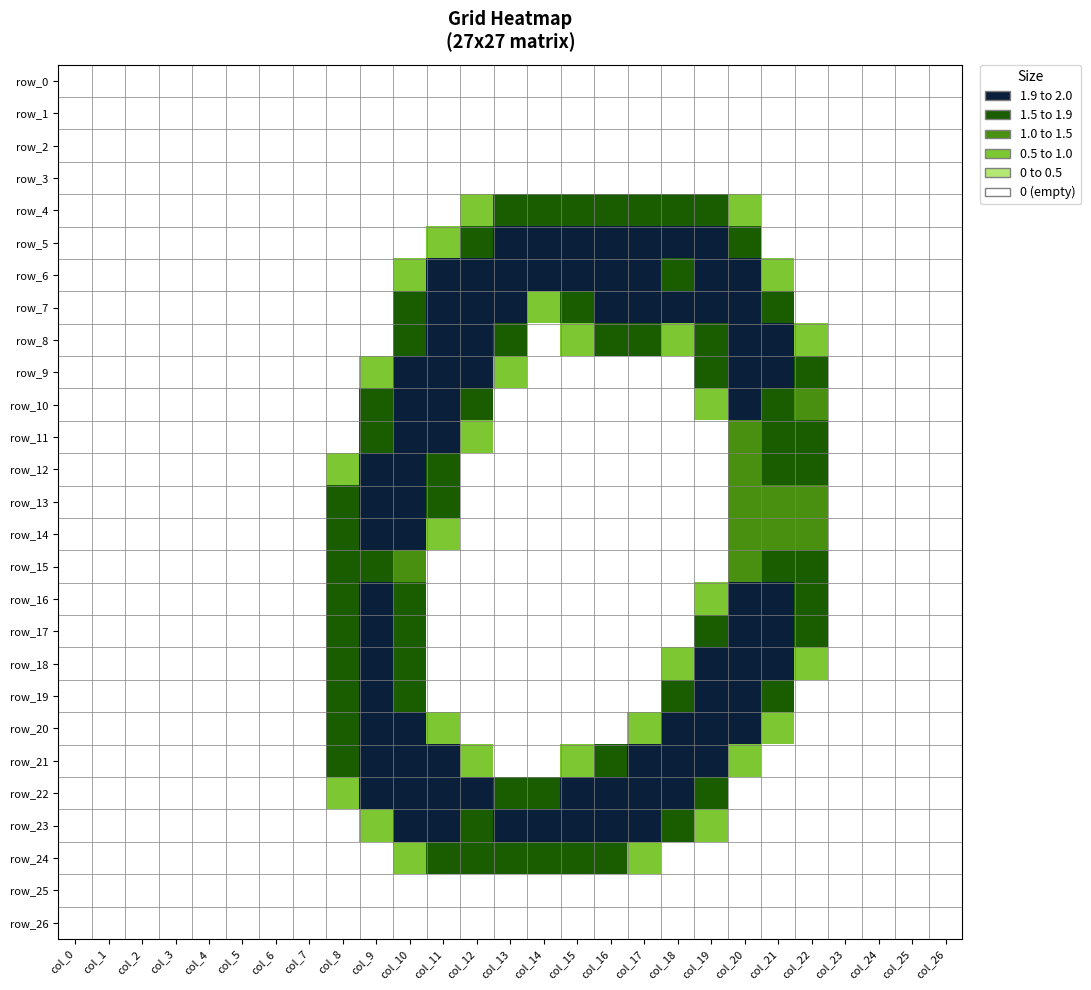

Reading left to right, extract all data points from this chart.

row_0: col_0=0.0	col_1=0.0	col_2=0.0	col_3=0.0	col_4=0.0	col_5=0.0	col_6=0.0	col_7=0.0	col_8=0.0	col_9=0.0	col_10=0.0	col_11=0.0	col_12=0.0	col_13=0.0	col_14=0.0	col_15=0.0	col_16=0.0	col_17=0.0	col_18=0.0	col_19=0.0	col_20=0.0	col_21=0.0	col_22=0.0	col_23=0.0	col_24=0.0	col_25=0.0	col_26=0.0
row_1: col_0=0.0	col_1=0.0	col_2=0.0	col_3=0.0	col_4=0.0	col_5=0.0	col_6=0.0	col_7=0.0	col_8=0.0	col_9=0.0	col_10=0.0	col_11=0.0	col_12=0.0	col_13=0.0	col_14=0.0	col_15=0.0	col_16=0.0	col_17=0.0	col_18=0.0	col_19=0.0	col_20=0.0	col_21=0.0	col_22=0.0	col_23=0.0	col_24=0.0	col_25=0.0	col_26=0.0
row_2: col_0=0.0	col_1=0.0	col_2=0.0	col_3=0.0	col_4=0.0	col_5=0.0	col_6=0.0	col_7=0.0	col_8=0.0	col_9=0.0	col_10=0.0	col_11=0.0	col_12=0.0	col_13=0.0	col_14=0.0	col_15=0.0	col_16=0.0	col_17=0.0	col_18=0.0	col_19=0.0	col_20=0.0	col_21=0.0	col_22=0.0	col_23=0.0	col_24=0.0	col_25=0.0	col_26=0.0
row_3: col_0=0.0	col_1=0.0	col_2=0.0	col_3=0.0	col_4=0.0	col_5=0.0	col_6=0.0	col_7=0.0	col_8=0.0	col_9=0.0	col_10=0.0	col_11=0.0	col_12=0.0	col_13=0.0	col_14=0.0	col_15=0.0	col_16=0.0	col_17=0.0	col_18=0.0	col_19=0.0	col_20=0.0	col_21=0.0	col_22=0.0	col_23=0.0	col_24=0.0	col_25=0.0	col_26=0.0
row_4: col_0=0.0	col_1=0.0	col_2=0.0	col_3=0.0	col_4=0.0	col_5=0.0	col_6=0.0	col_7=0.0	col_8=0.0	col_9=0.0	col_10=0.0	col_11=0.0	col_12=0.8	col_13=1.5	col_14=1.5	col_15=1.5	col_16=1.5	col_17=1.5	col_18=1.5	col_19=1.5	col_20=0.8	col_21=0.0	col_22=0.0	col_23=0.0	col_24=0.0	col_25=0.0	col_26=0.0
row_5: col_0=0.0	col_1=0.0	col_2=0.0	col_3=0.0	col_4=0.0	col_5=0.0	col_6=0.0	col_7=0.0	col_8=0.0	col_9=0.0	col_10=0.0	col_11=0.8	col_12=1.5	col_13=2.0	col_14=2.0	col_15=2.0	col_16=2.0	col_17=2.0	col_18=2.0	col_19=2.0	col_20=1.5	col_21=0.0	col_22=0.0	col_23=0.0	col_24=0.0	col_25=0.0	col_26=0.0
row_6: col_0=0.0	col_1=0.0	col_2=0.0	col_3=0.0	col_4=0.0	col_5=0.0	col_6=0.0	col_7=0.0	col_8=0.0	col_9=0.0	col_10=0.8	col_11=2.0	col_12=2.0	col_13=2.0	col_14=2.0	col_15=2.0	col_16=2.0	col_17=2.0	col_18=1.5	col_19=2.0	col_20=2.0	col_21=0.8	col_22=0.0	col_23=0.0	col_24=0.0	col_25=0.0	col_26=0.0
row_7: col_0=0.0	col_1=0.0	col_2=0.0	col_3=0.0	col_4=0.0	col_5=0.0	col_6=0.0	col_7=0.0	col_8=0.0	col_9=0.0	col_10=1.5	col_11=2.0	col_12=2.0	col_13=2.0	col_14=0.8	col_15=1.5	col_16=2.0	col_17=2.0	col_18=2.0	col_19=2.0	col_20=2.0	col_21=1.5	col_22=0.0	col_23=0.0	col_24=0.0	col_25=0.0	col_26=0.0
row_8: col_0=0.0	col_1=0.0	col_2=0.0	col_3=0.0	col_4=0.0	col_5=0.0	col_6=0.0	col_7=0.0	col_8=0.0	col_9=0.0	col_10=1.5	col_11=2.0	col_12=2.0	col_13=1.5	col_14=0.0	col_15=0.8	col_16=1.5	col_17=1.5	col_18=0.8	col_19=1.5	col_20=2.0	col_21=2.0	col_22=0.8	col_23=0.0	col_24=0.0	col_25=0.0	col_26=0.0
row_9: col_0=0.0	col_1=0.0	col_2=0.0	col_3=0.0	col_4=0.0	col_5=0.0	col_6=0.0	col_7=0.0	col_8=0.0	col_9=0.8	col_10=2.0	col_11=2.0	col_12=2.0	col_13=0.8	col_14=0.0	col_15=0.0	col_16=0.0	col_17=0.0	col_18=0.0	col_19=1.5	col_20=2.0	col_21=2.0	col_22=1.5	col_23=0.0	col_24=0.0	col_25=0.0	col_26=0.0
row_10: col_0=0.0	col_1=0.0	col_2=0.0	col_3=0.0	col_4=0.0	col_5=0.0	col_6=0.0	col_7=0.0	col_8=0.0	col_9=1.5	col_10=2.0	col_11=2.0	col_12=1.5	col_13=0.0	col_14=0.0	col_15=0.0	col_16=0.0	col_17=0.0	col_18=0.0	col_19=0.8	col_20=2.0	col_21=1.5	col_22=1.0	col_23=0.0	col_24=0.0	col_25=0.0	col_26=0.0
row_11: col_0=0.0	col_1=0.0	col_2=0.0	col_3=0.0	col_4=0.0	col_5=0.0	col_6=0.0	col_7=0.0	col_8=0.0	col_9=1.5	col_10=2.0	col_11=2.0	col_12=0.8	col_13=0.0	col_14=0.0	col_15=0.0	col_16=0.0	col_17=0.0	col_18=0.0	col_19=0.0	col_20=1.0	col_21=1.5	col_22=1.5	col_23=0.0	col_24=0.0	col_25=0.0	col_26=0.0
row_12: col_0=0.0	col_1=0.0	col_2=0.0	col_3=0.0	col_4=0.0	col_5=0.0	col_6=0.0	col_7=0.0	col_8=0.8	col_9=2.0	col_10=2.0	col_11=1.5	col_12=0.0	col_13=0.0	col_14=0.0	col_15=0.0	col_16=0.0	col_17=0.0	col_18=0.0	col_19=0.0	col_20=1.0	col_21=1.5	col_22=1.5	col_23=0.0	col_24=0.0	col_25=0.0	col_26=0.0
row_13: col_0=0.0	col_1=0.0	col_2=0.0	col_3=0.0	col_4=0.0	col_5=0.0	col_6=0.0	col_7=0.0	col_8=1.5	col_9=2.0	col_10=2.0	col_11=1.5	col_12=0.0	col_13=0.0	col_14=0.0	col_15=0.0	col_16=0.0	col_17=0.0	col_18=0.0	col_19=0.0	col_20=1.0	col_21=1.0	col_22=1.0	col_23=0.0	col_24=0.0	col_25=0.0	col_26=0.0
row_14: col_0=0.0	col_1=0.0	col_2=0.0	col_3=0.0	col_4=0.0	col_5=0.0	col_6=0.0	col_7=0.0	col_8=1.5	col_9=2.0	col_10=2.0	col_11=0.8	col_12=0.0	col_13=0.0	col_14=0.0	col_15=0.0	col_16=0.0	col_17=0.0	col_18=0.0	col_19=0.0	col_20=1.0	col_21=1.0	col_22=1.0	col_23=0.0	col_24=0.0	col_25=0.0	col_26=0.0
row_15: col_0=0.0	col_1=0.0	col_2=0.0	col_3=0.0	col_4=0.0	col_5=0.0	col_6=0.0	col_7=0.0	col_8=1.5	col_9=1.5	col_10=1.0	col_11=0.0	col_12=0.0	col_13=0.0	col_14=0.0	col_15=0.0	col_16=0.0	col_17=0.0	col_18=0.0	col_19=0.0	col_20=1.0	col_21=1.5	col_22=1.5	col_23=0.0	col_24=0.0	col_25=0.0	col_26=0.0
row_16: col_0=0.0	col_1=0.0	col_2=0.0	col_3=0.0	col_4=0.0	col_5=0.0	col_6=0.0	col_7=0.0	col_8=1.5	col_9=2.0	col_10=1.5	col_11=0.0	col_12=0.0	col_13=0.0	col_14=0.0	col_15=0.0	col_16=0.0	col_17=0.0	col_18=0.0	col_19=0.8	col_20=2.0	col_21=2.0	col_22=1.5	col_23=0.0	col_24=0.0	col_25=0.0	col_26=0.0
row_17: col_0=0.0	col_1=0.0	col_2=0.0	col_3=0.0	col_4=0.0	col_5=0.0	col_6=0.0	col_7=0.0	col_8=1.5	col_9=2.0	col_10=1.5	col_11=0.0	col_12=0.0	col_13=0.0	col_14=0.0	col_15=0.0	col_16=0.0	col_17=0.0	col_18=0.0	col_19=1.5	col_20=2.0	col_21=2.0	col_22=1.5	col_23=0.0	col_24=0.0	col_25=0.0	col_26=0.0
row_18: col_0=0.0	col_1=0.0	col_2=0.0	col_3=0.0	col_4=0.0	col_5=0.0	col_6=0.0	col_7=0.0	col_8=1.5	col_9=2.0	col_10=1.5	col_11=0.0	col_12=0.0	col_13=0.0	col_14=0.0	col_15=0.0	col_16=0.0	col_17=0.0	col_18=0.8	col_19=2.0	col_20=2.0	col_21=2.0	col_22=0.8	col_23=0.0	col_24=0.0	col_25=0.0	col_26=0.0
row_19: col_0=0.0	col_1=0.0	col_2=0.0	col_3=0.0	col_4=0.0	col_5=0.0	col_6=0.0	col_7=0.0	col_8=1.5	col_9=2.0	col_10=1.5	col_11=0.0	col_12=0.0	col_13=0.0	col_14=0.0	col_15=0.0	col_16=0.0	col_17=0.0	col_18=1.5	col_19=2.0	col_20=2.0	col_21=1.5	col_22=0.0	col_23=0.0	col_24=0.0	col_25=0.0	col_26=0.0
row_20: col_0=0.0	col_1=0.0	col_2=0.0	col_3=0.0	col_4=0.0	col_5=0.0	col_6=0.0	col_7=0.0	col_8=1.5	col_9=2.0	col_10=2.0	col_11=0.8	col_12=0.0	col_13=0.0	col_14=0.0	col_15=0.0	col_16=0.0	col_17=0.8	col_18=2.0	col_19=2.0	col_20=2.0	col_21=0.8	col_22=0.0	col_23=0.0	col_24=0.0	col_25=0.0	col_26=0.0
row_21: col_0=0.0	col_1=0.0	col_2=0.0	col_3=0.0	col_4=0.0	col_5=0.0	col_6=0.0	col_7=0.0	col_8=1.5	col_9=2.0	col_10=2.0	col_11=2.0	col_12=0.8	col_13=0.0	col_14=0.0	col_15=0.8	col_16=1.5	col_17=2.0	col_18=2.0	col_19=2.0	col_20=0.8	col_21=0.0	col_22=0.0	col_23=0.0	col_24=0.0	col_25=0.0	col_26=0.0
row_22: col_0=0.0	col_1=0.0	col_2=0.0	col_3=0.0	col_4=0.0	col_5=0.0	col_6=0.0	col_7=0.0	col_8=0.8	col_9=2.0	col_10=2.0	col_11=2.0	col_12=2.0	col_13=1.5	col_14=1.5	col_15=2.0	col_16=2.0	col_17=2.0	col_18=2.0	col_19=1.5	col_20=0.0	col_21=0.0	col_22=0.0	col_23=0.0	col_24=0.0	col_25=0.0	col_26=0.0
row_23: col_0=0.0	col_1=0.0	col_2=0.0	col_3=0.0	col_4=0.0	col_5=0.0	col_6=0.0	col_7=0.0	col_8=0.0	col_9=0.8	col_10=2.0	col_11=2.0	col_12=1.5	col_13=2.0	col_14=2.0	col_15=2.0	col_16=2.0	col_17=2.0	col_18=1.5	col_19=0.8	col_20=0.0	col_21=0.0	col_22=0.0	col_23=0.0	col_24=0.0	col_25=0.0	col_26=0.0
row_24: col_0=0.0	col_1=0.0	col_2=0.0	col_3=0.0	col_4=0.0	col_5=0.0	col_6=0.0	col_7=0.0	col_8=0.0	col_9=0.0	col_10=0.8	col_11=1.5	col_12=1.5	col_13=1.5	col_14=1.5	col_15=1.5	col_16=1.5	col_17=0.8	col_18=0.0	col_19=0.0	col_20=0.0	col_21=0.0	col_22=0.0	col_23=0.0	col_24=0.0	col_25=0.0	col_26=0.0
row_25: col_0=0.0	col_1=0.0	col_2=0.0	col_3=0.0	col_4=0.0	col_5=0.0	col_6=0.0	col_7=0.0	col_8=0.0	col_9=0.0	col_10=0.0	col_11=0.0	col_12=0.0	col_13=0.0	col_14=0.0	col_15=0.0	col_16=0.0	col_17=0.0	col_18=0.0	col_19=0.0	col_20=0.0	col_21=0.0	col_22=0.0	col_23=0.0	col_24=0.0	col_25=0.0	col_26=0.0
row_26: col_0=0.0	col_1=0.0	col_2=0.0	col_3=0.0	col_4=0.0	col_5=0.0	col_6=0.0	col_7=0.0	col_8=0.0	col_9=0.0	col_10=0.0	col_11=0.0	col_12=0.0	col_13=0.0	col_14=0.0	col_15=0.0	col_16=0.0	col_17=0.0	col_18=0.0	col_19=0.0	col_20=0.0	col_21=0.0	col_22=0.0	col_23=0.0	col_24=0.0	col_25=0.0	col_26=0.0